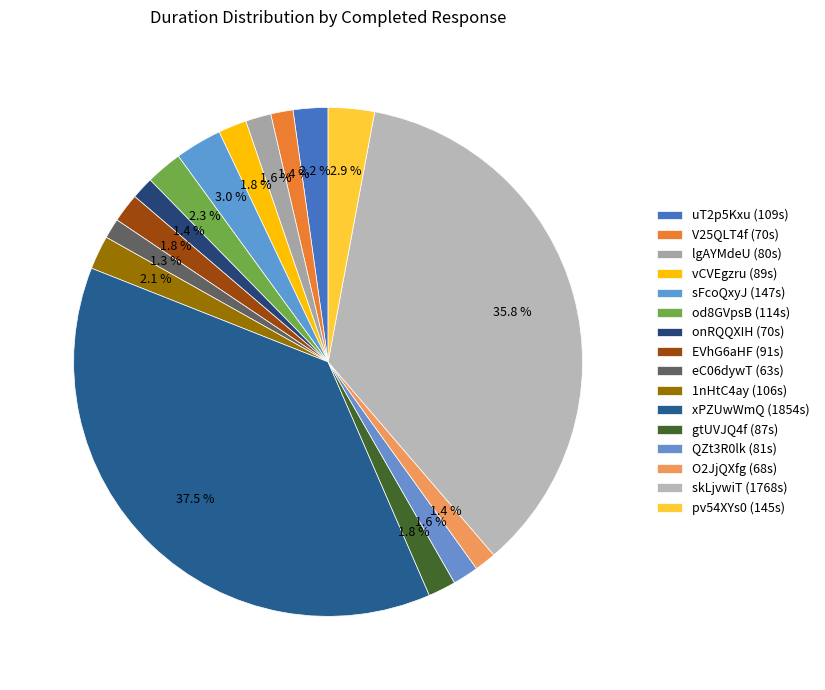

To the nearest percent, what is the difference between the largest and smallest slice percentages?

36%